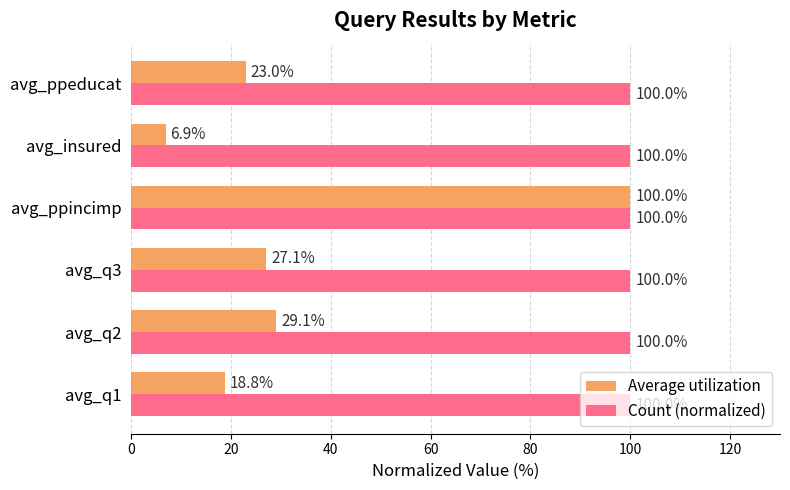

Which series has the largest range (max minus min)?

Average utilization